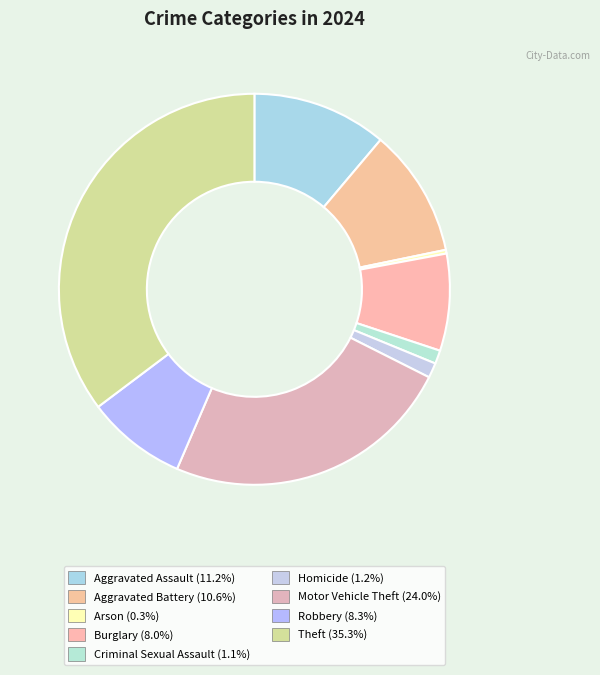

How many segments does this pie chart have?

9